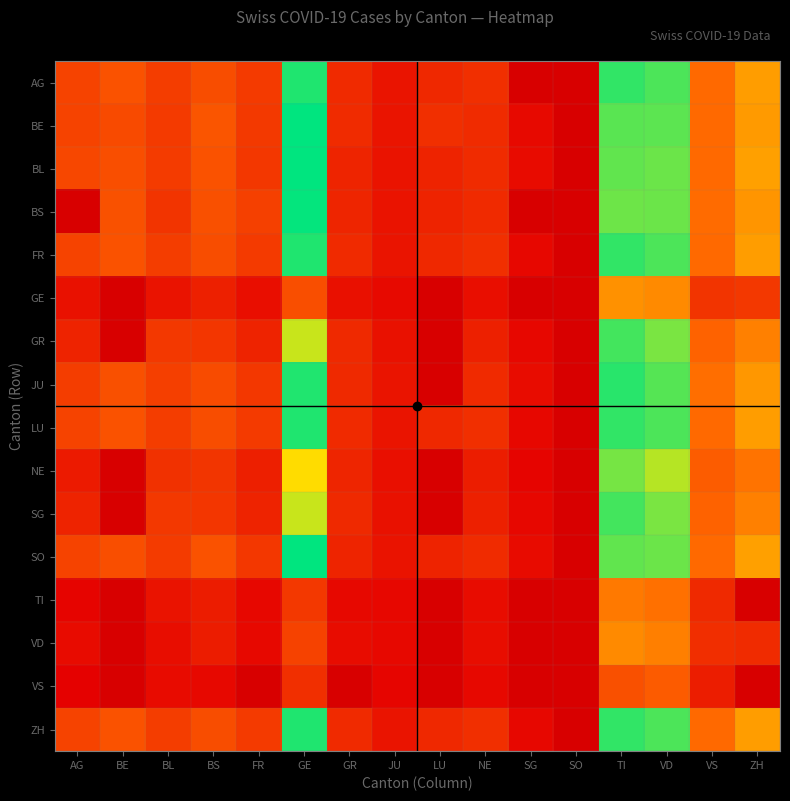

The value of GR at BS is 76.0. True or false?

True